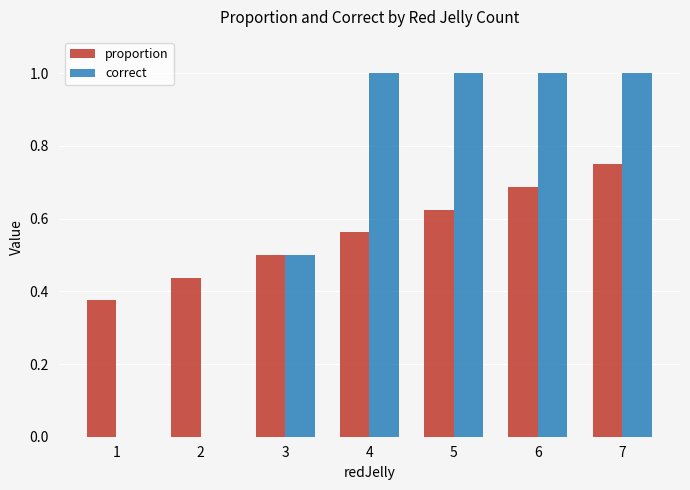

What is the maximum value shown in the chart?

1.0